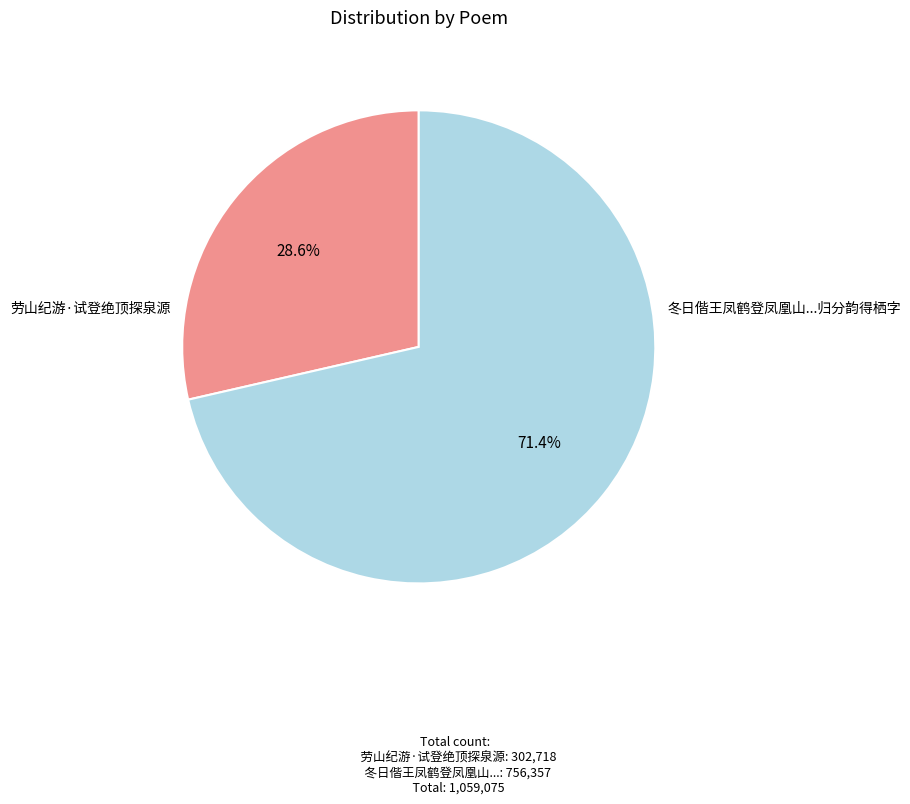

To the nearest percent, what is the average slice percentage?

50%